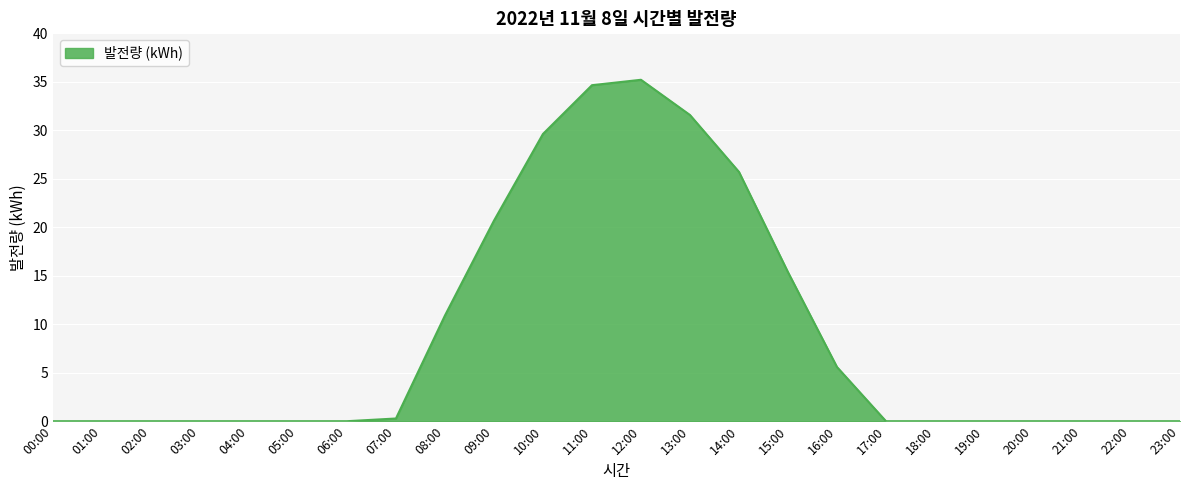

Reading left to right, extract all data points from this chart.

0.0	0.0	0.0	0.0	0.0	0.0	0.0	0.3	10.9	20.7	29.6	34.7	35.2	31.6	25.7	15.4	5.6	0.0	0.0	0.0	0.0	0.0	0.0	0.0